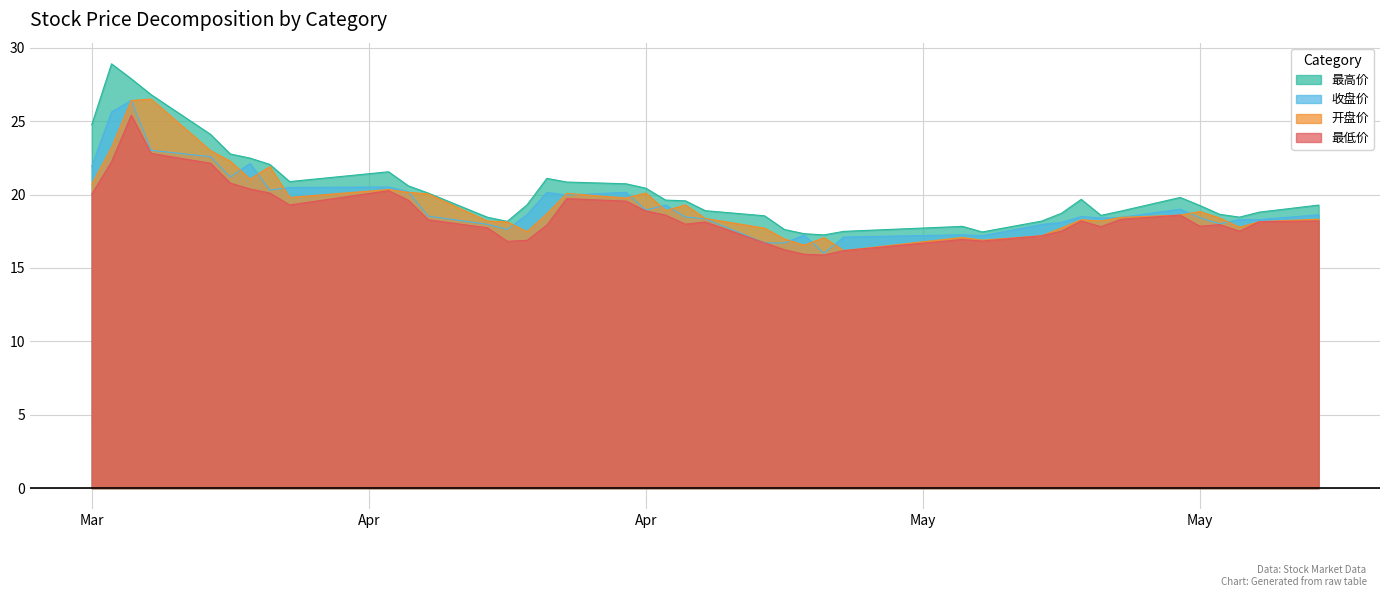

What is the sum of all 收盘价 values?

772.6